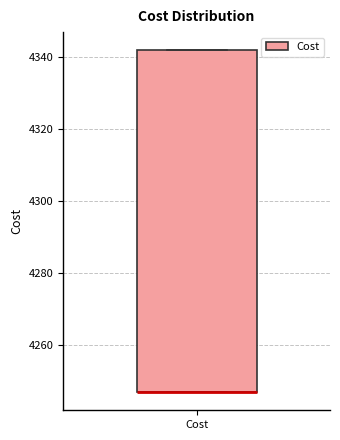

Where is the lower edge of the box for Cost on the y-axis? The values are not printed on the chart, so give them approximately, as read against the axis.

4246